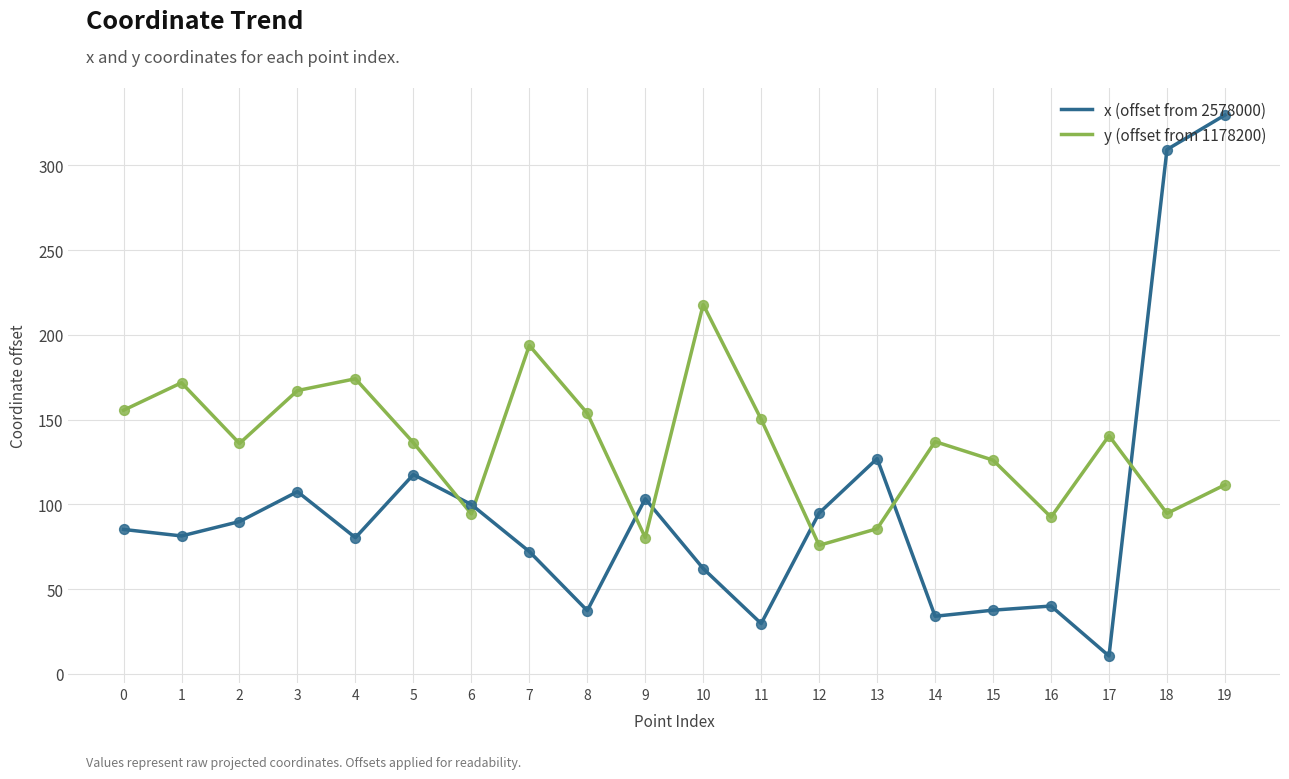

Which series changed the most between 3 and 17?

x (offset from 2578000)